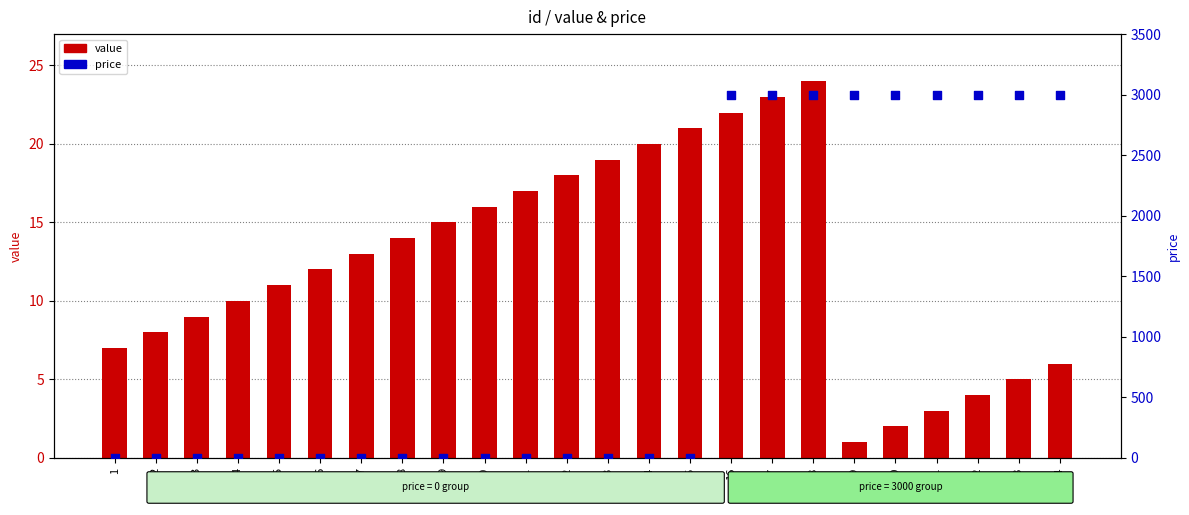

Which series reaches the maximum Y coordinate?

price